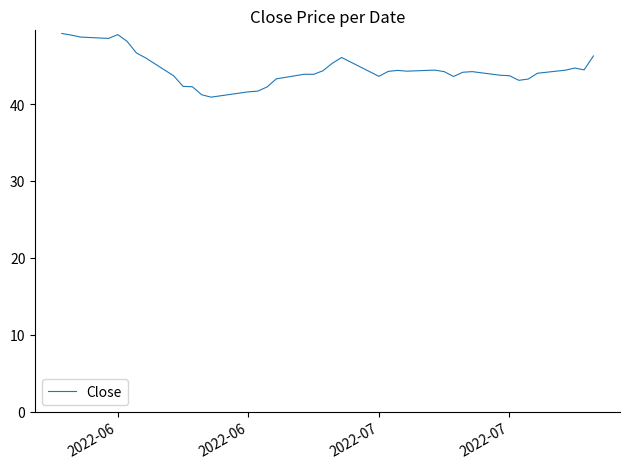

What is the minimum value shown in the chart?

40.9